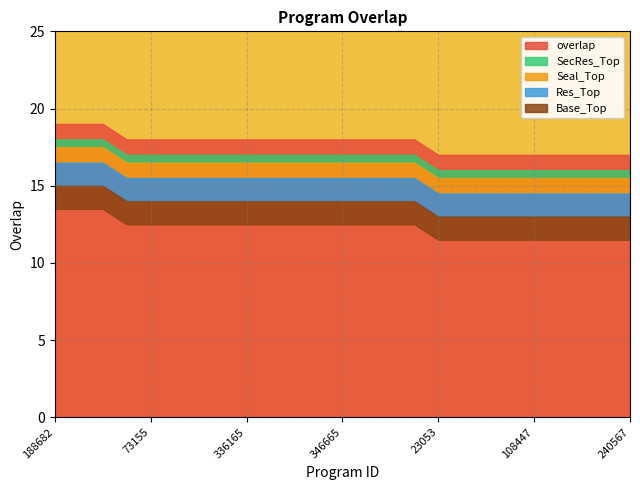

What is the difference between the values at 240567 and 346647?

1